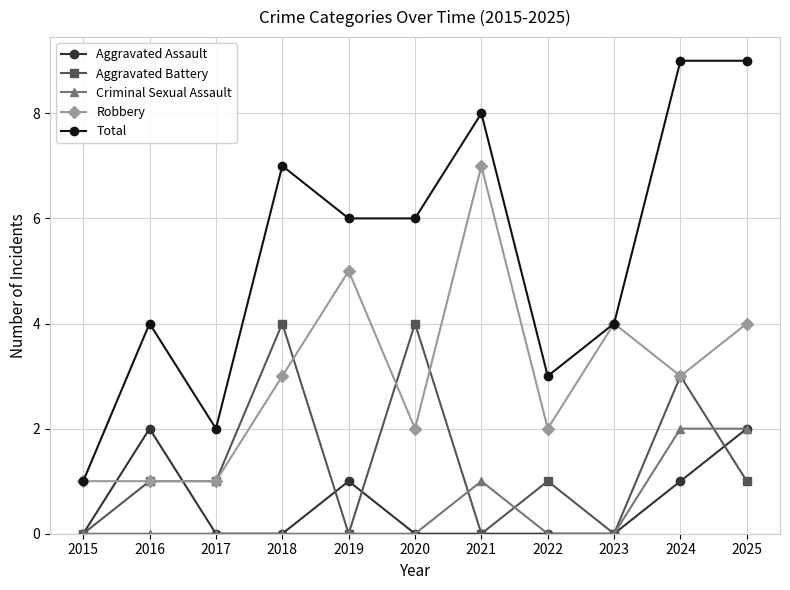

What is the value of the Total point at the 10th from the left?

9